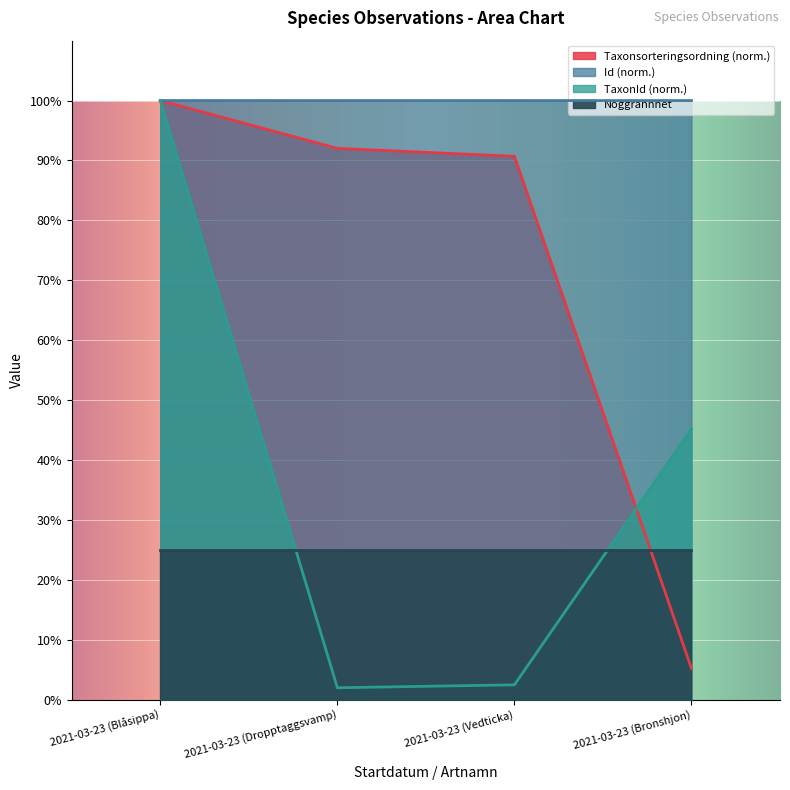

Which category has the highest value in the Id series?

2021-03-23 (Blåsippa)